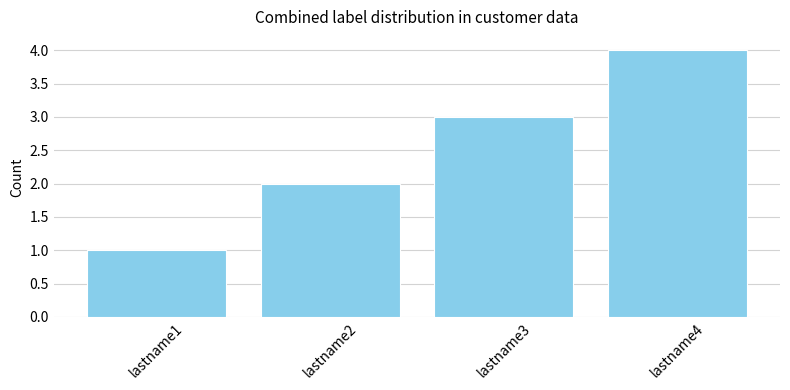

What is the smallest value displayed?

1